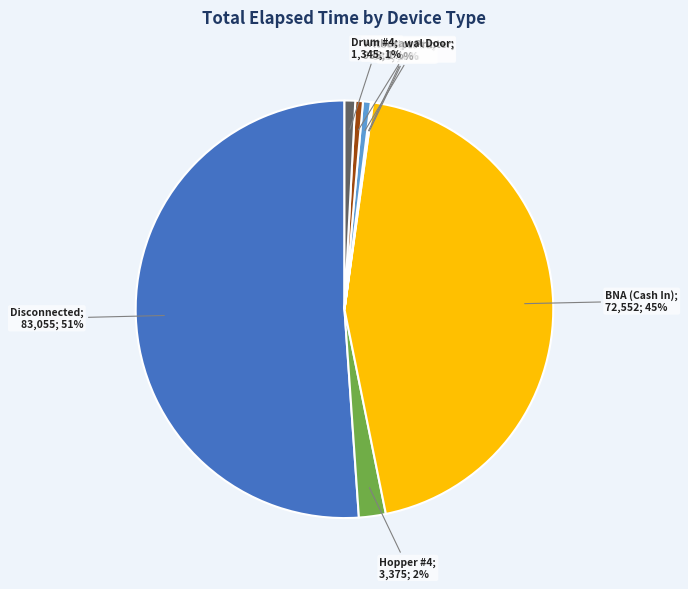

Is there a majority slice in this chart?

Yes